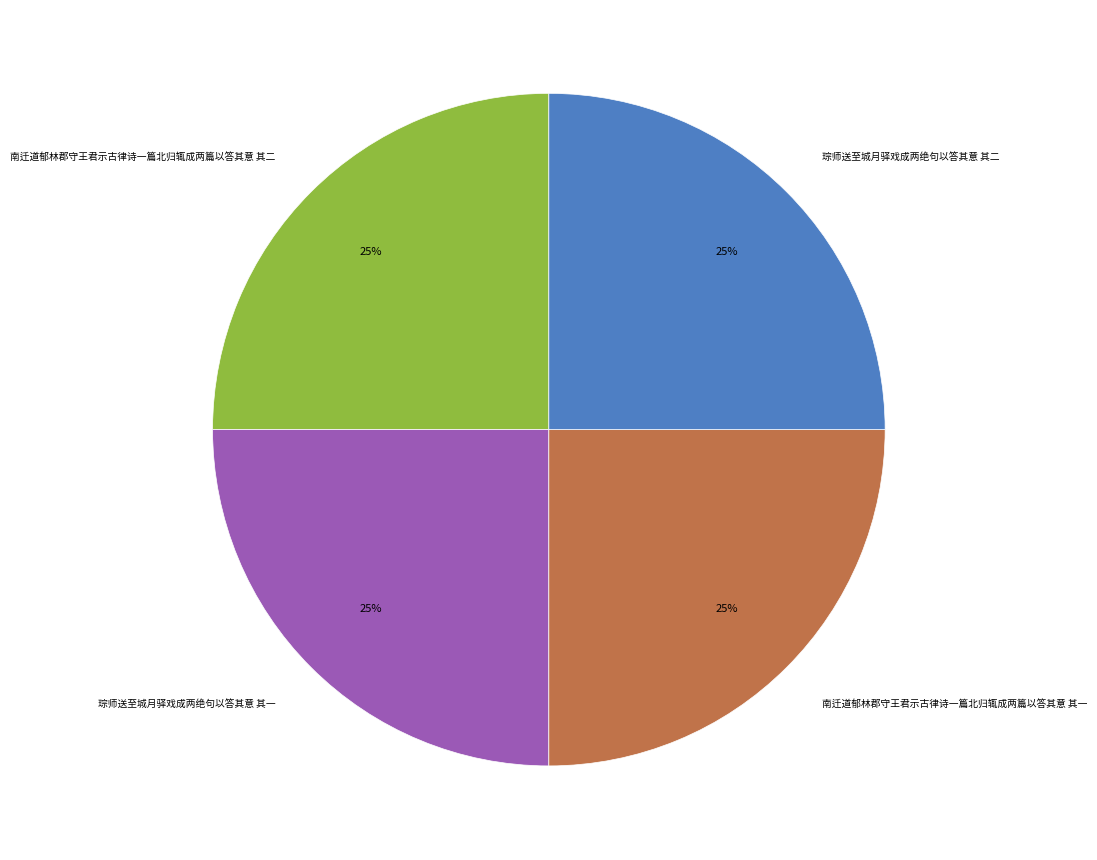

What percentage is the 南迁道郁林郡守王君示古律诗一篇北归辄成两篇以答其意 其一 slice, to the nearest percent?

25%